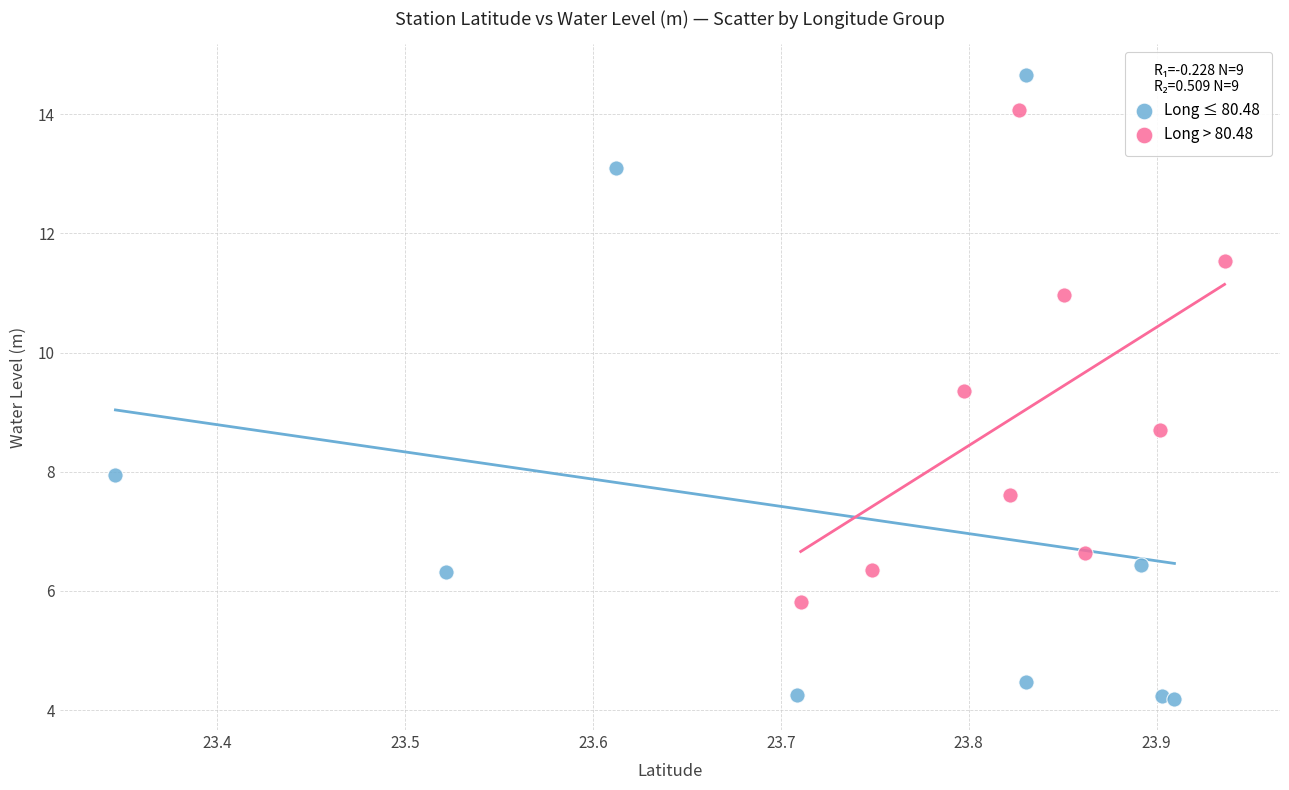

Which series contains the lowest Y value?

Long ≤ 80.48